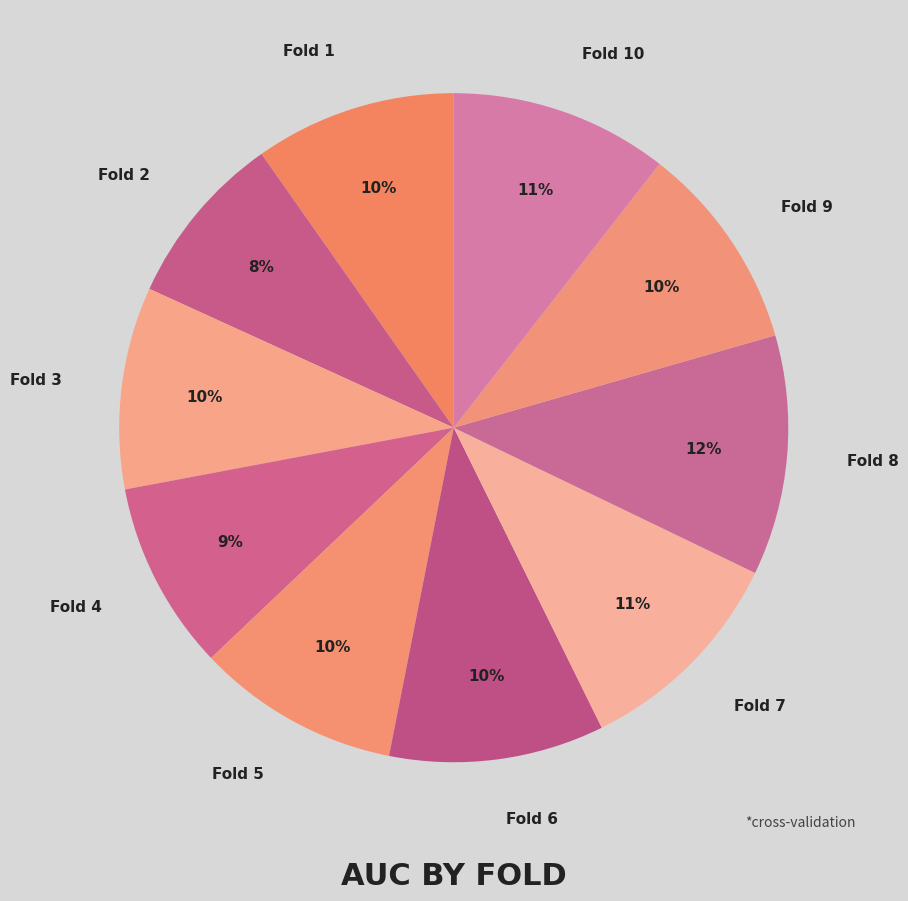

Is there any slice that represents more than half of the pie?

No